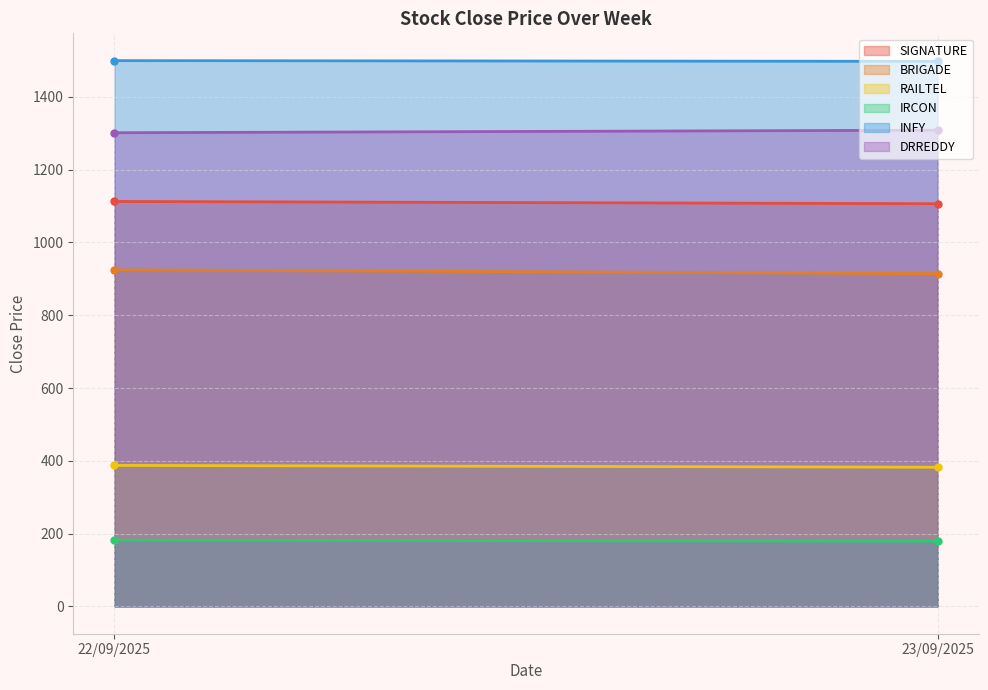

Between 22/09/2025 and 23/09/2025, which is larger?

22/09/2025